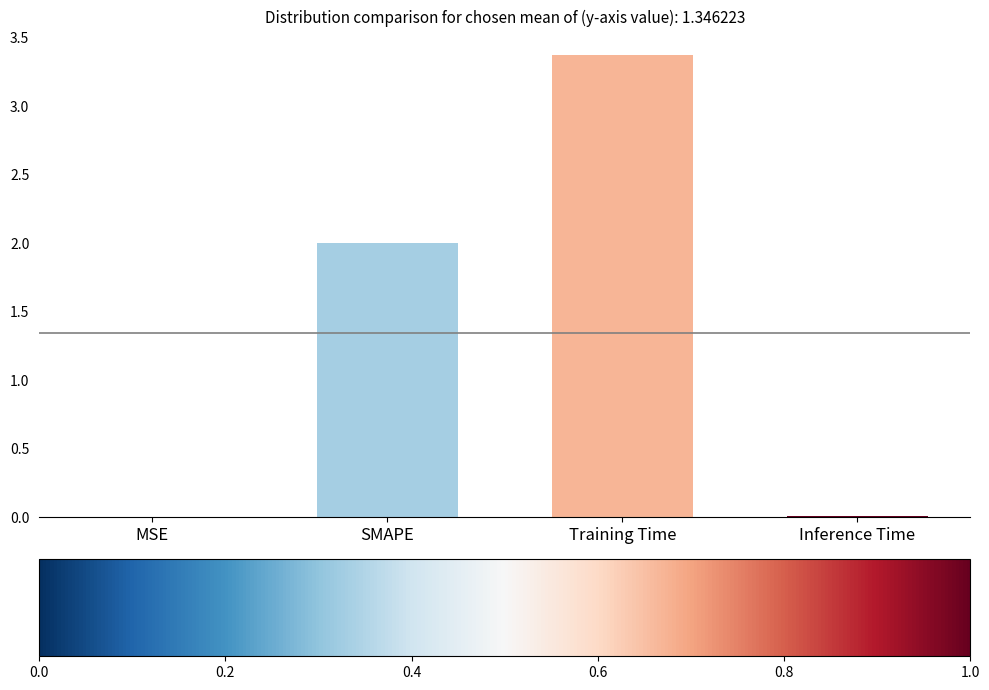

Is it true that the value at Training Time is 3.4?

True